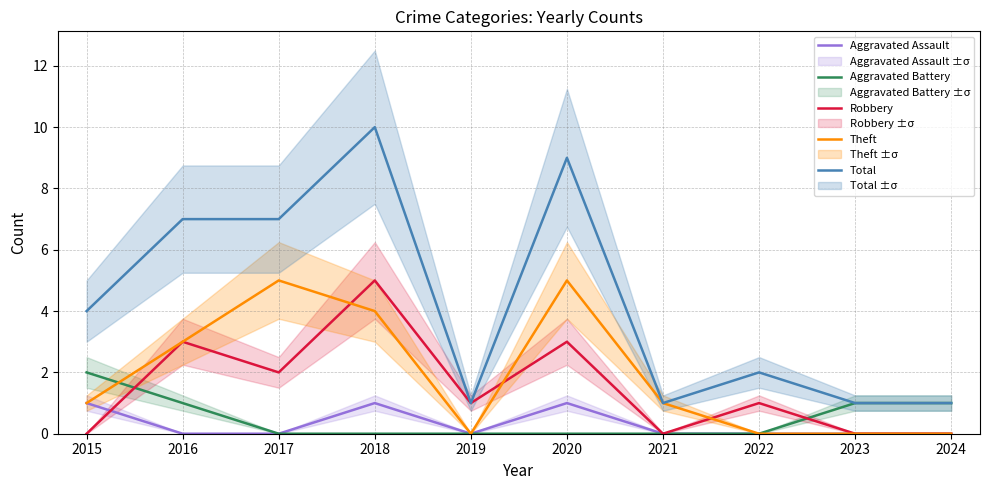

The Theft series shows 1 at 2015. True or false?

True